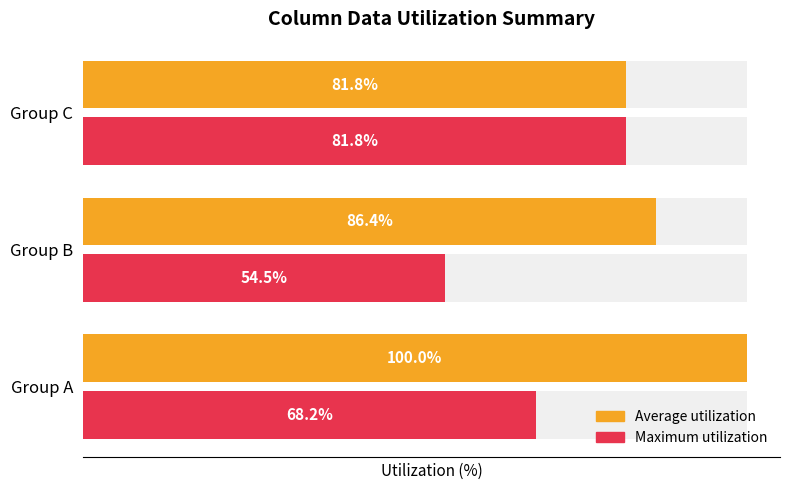

Which series has the widest spread of values?

Maximum utilization